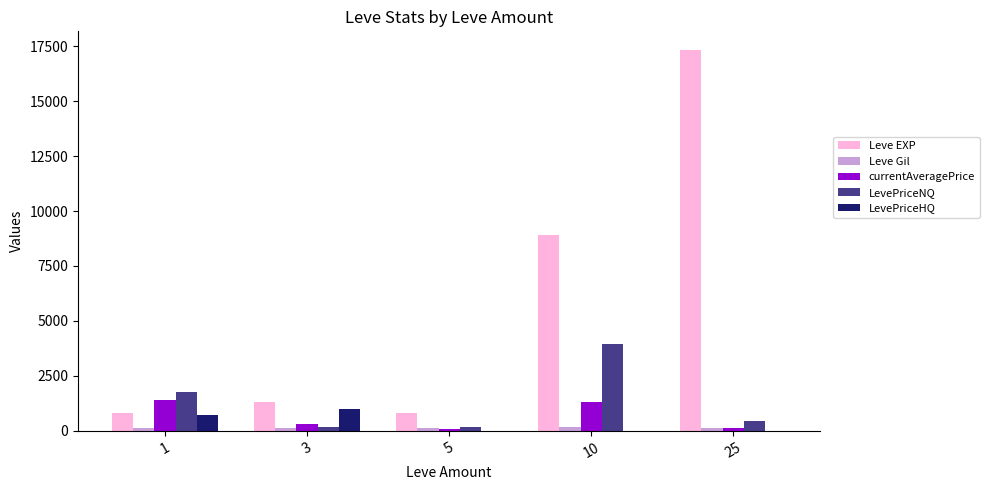

Which series has the largest total across all categories?

Leve EXP